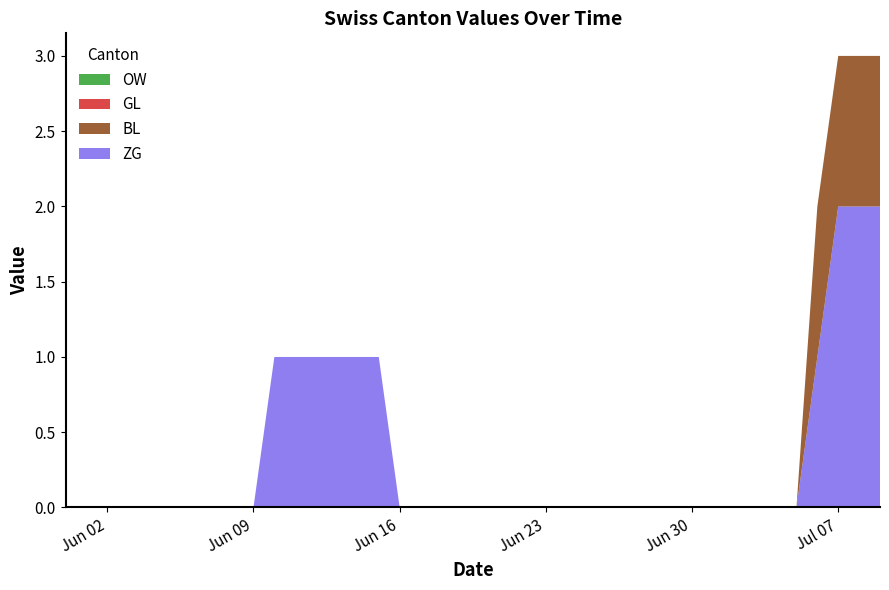

Reading right to left, extract all data points from this chart.

ZG: 2	2	2	1	0	0	0	0	0	0	0	0	0	0	0	0	0	0	0	0	0	0	0	0	1	1	1	1	1	1	0	0	0	0	0	0	0	0	0	0
BL: 1	1	1	1	0	0	0	0	0	0	0	0	0	0	0	0	0	0	0	0	0	0	0	0	0	0	0	0	0	0	0	0	0	0	0	0	0	0	0	0
GL: 0	0	0	0	0	0	0	0	0	0	0	0	0	0	0	0	0	0	0	0	0	0	0	0	0	0	0	0	0	0	0	0	0	0	0	0	0	0	0	0
OW: 0	0	0	0	0	0	0	0	0	0	0	0	0	0	0	0	0	0	0	0	0	0	0	0	0	0	0	0	0	0	0	0	0	0	0	0	0	0	0	0